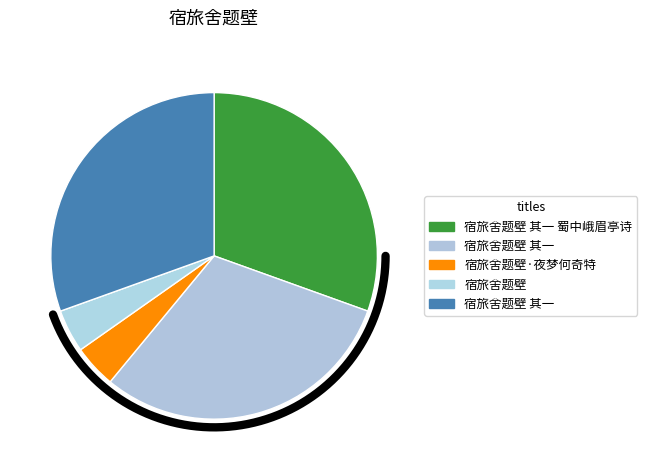

The 宿旅舍题壁 其一 slice represents 17% of the pie. True or false?

False